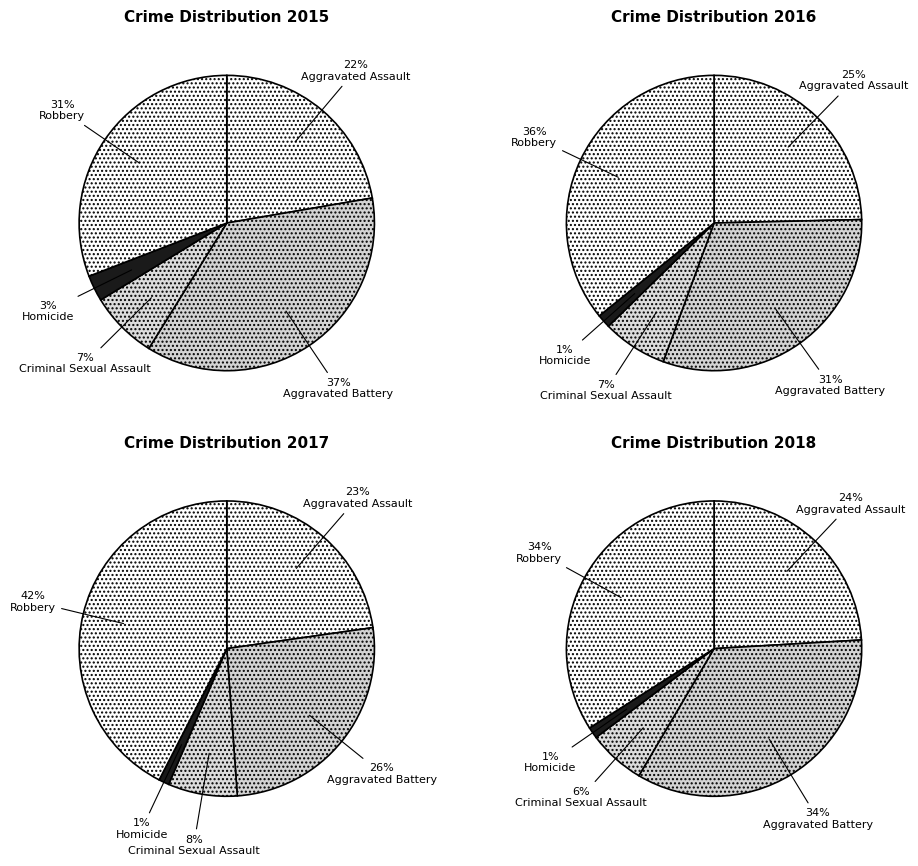

To the nearest percent, what portion does Homicide represent?

1%